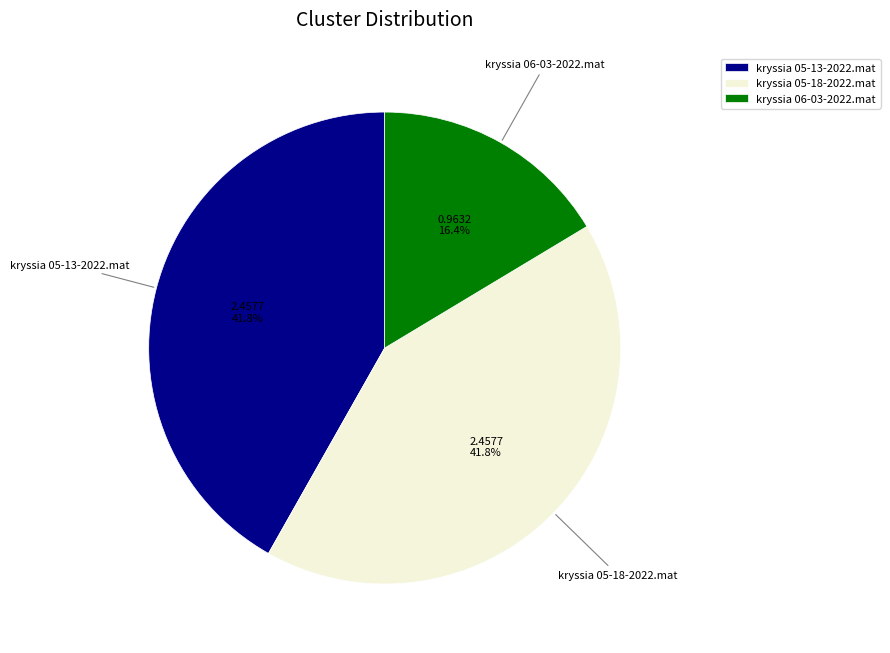

The kryssia 06-03-2022.mat slice represents 11% of the pie. True or false?

False